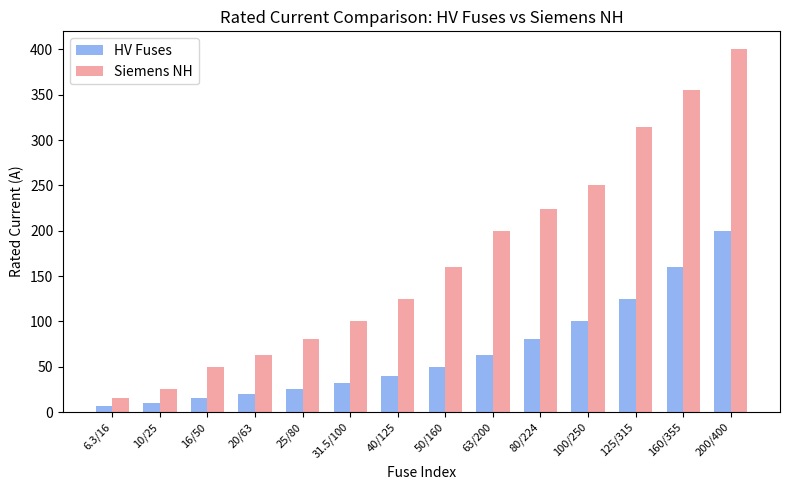

At which category is the sum across all series the highest?

200/400